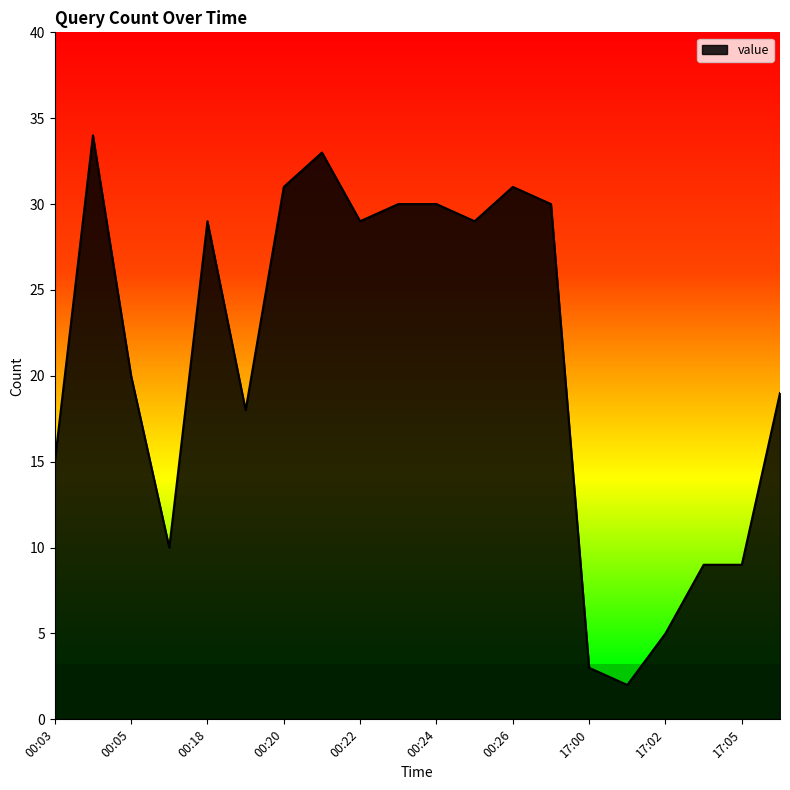

True or false: there are more than 0 points higher than both neighbors.

True